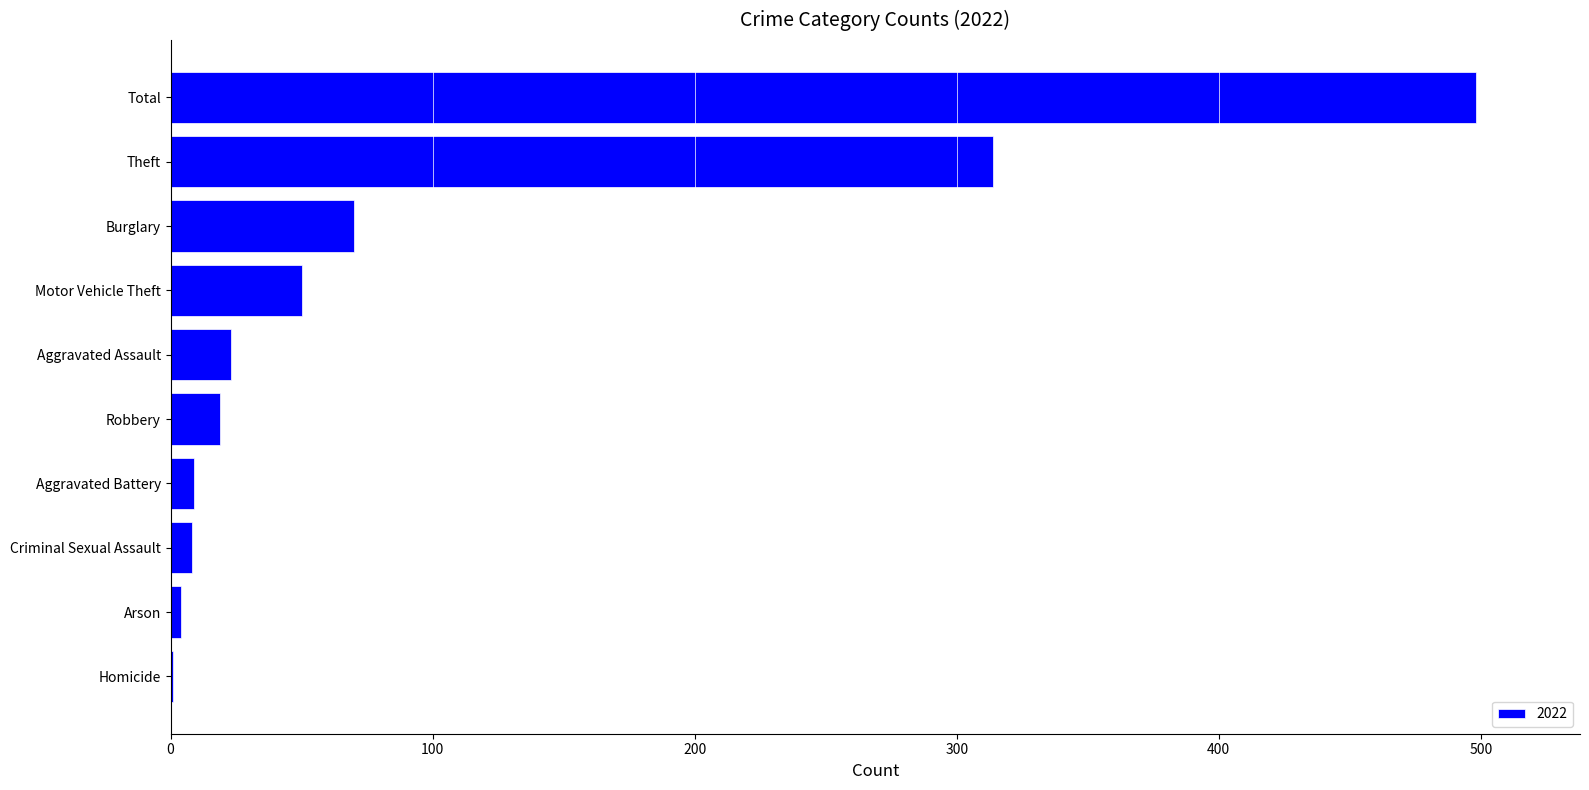

What is the ratio of the value at Motor Vehicle Theft to the value at Robbery?

2.6